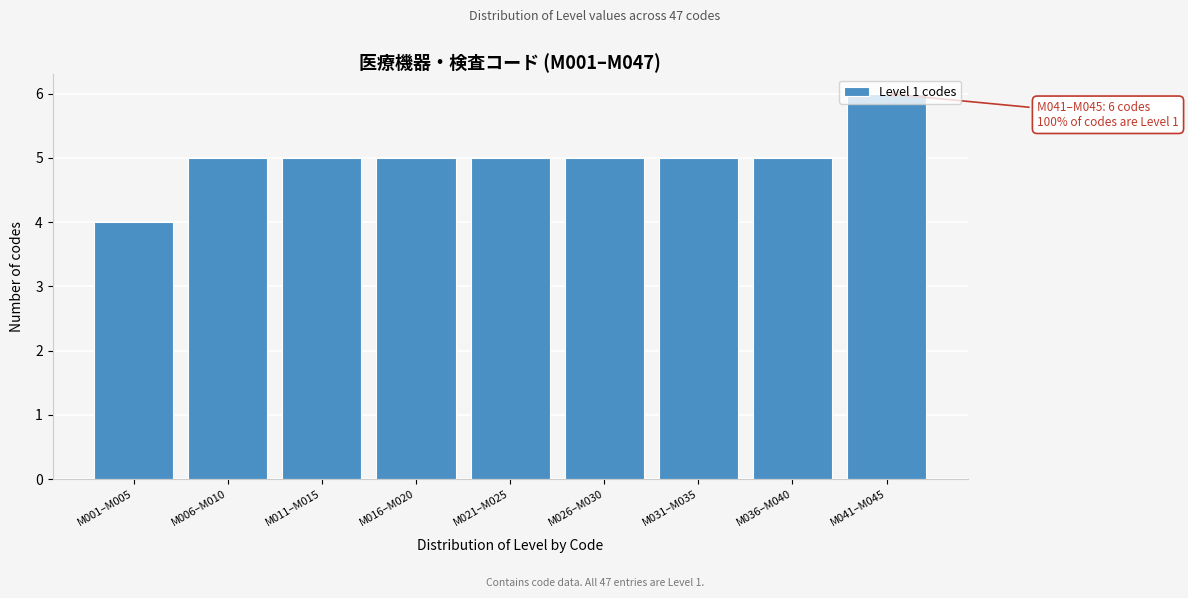

The value at M021–M025 is 8. True or false?

False